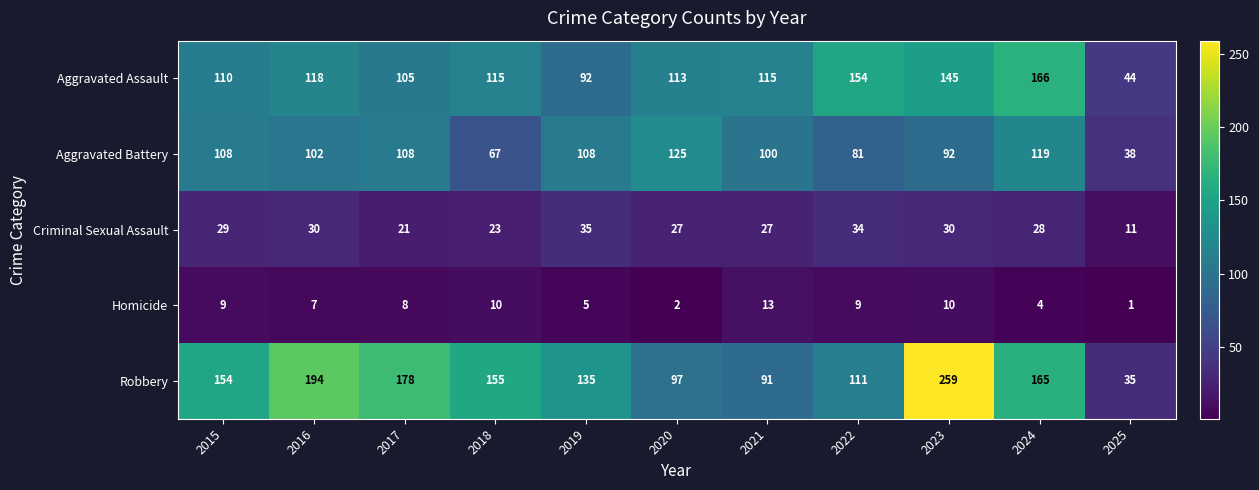

What is the sum of all Criminal Sexual Assault values?

295